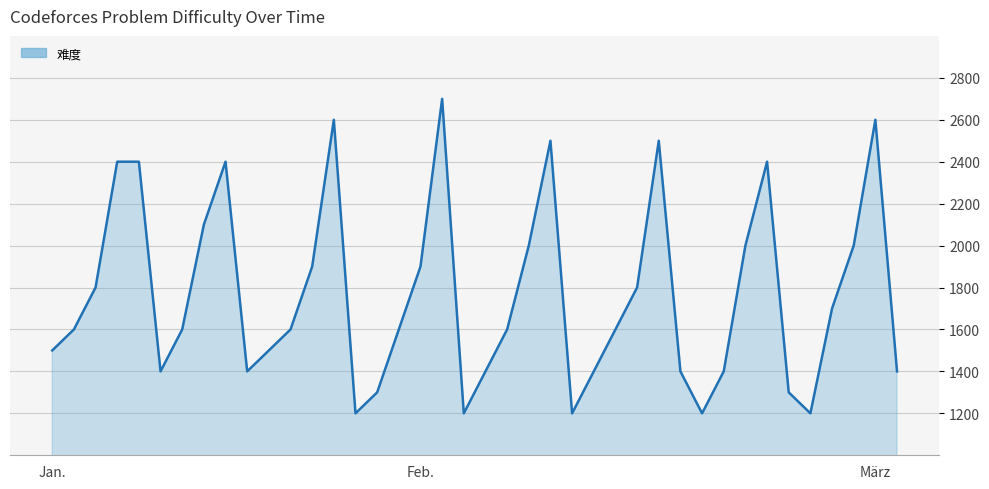

What is the greatest value displayed?

2700